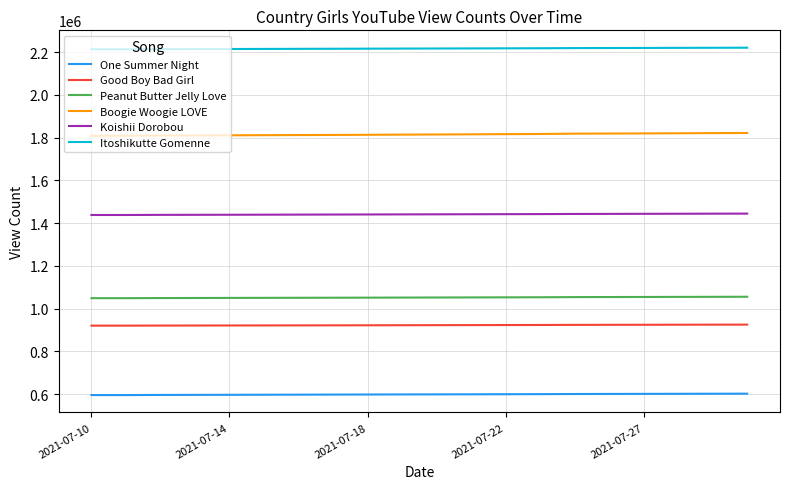

Which series has the largest total across all categories?

Itoshikutte Gomenne